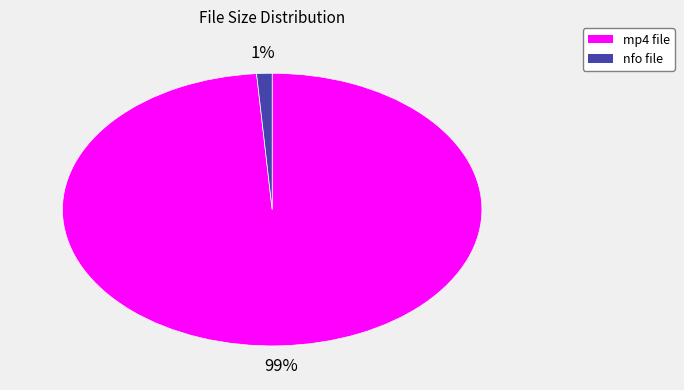

To the nearest percent, what is the difference between the largest and smallest slice percentages?

98%